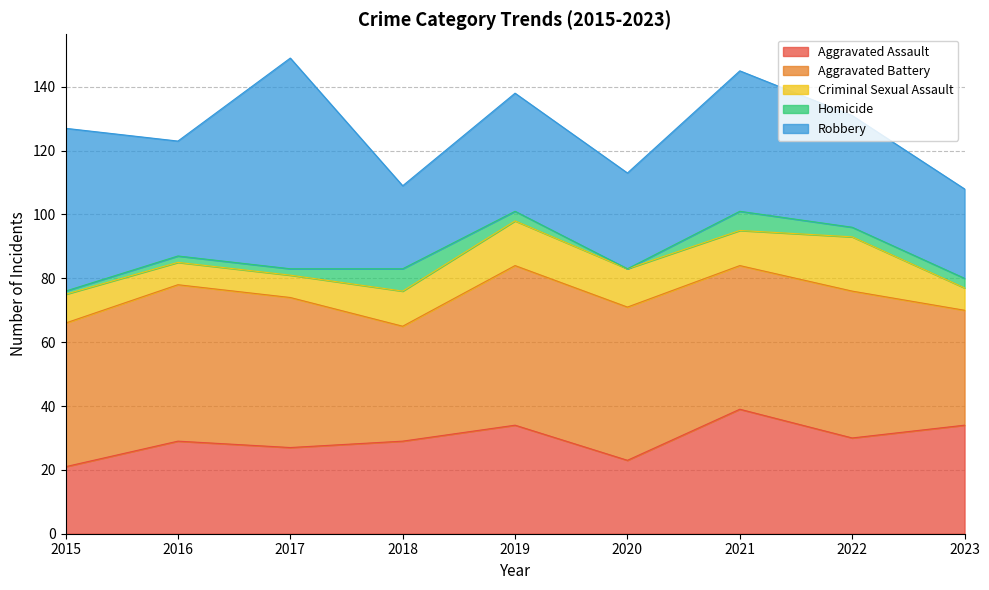

Which series changed the most between 2019 and 2021?

Robbery